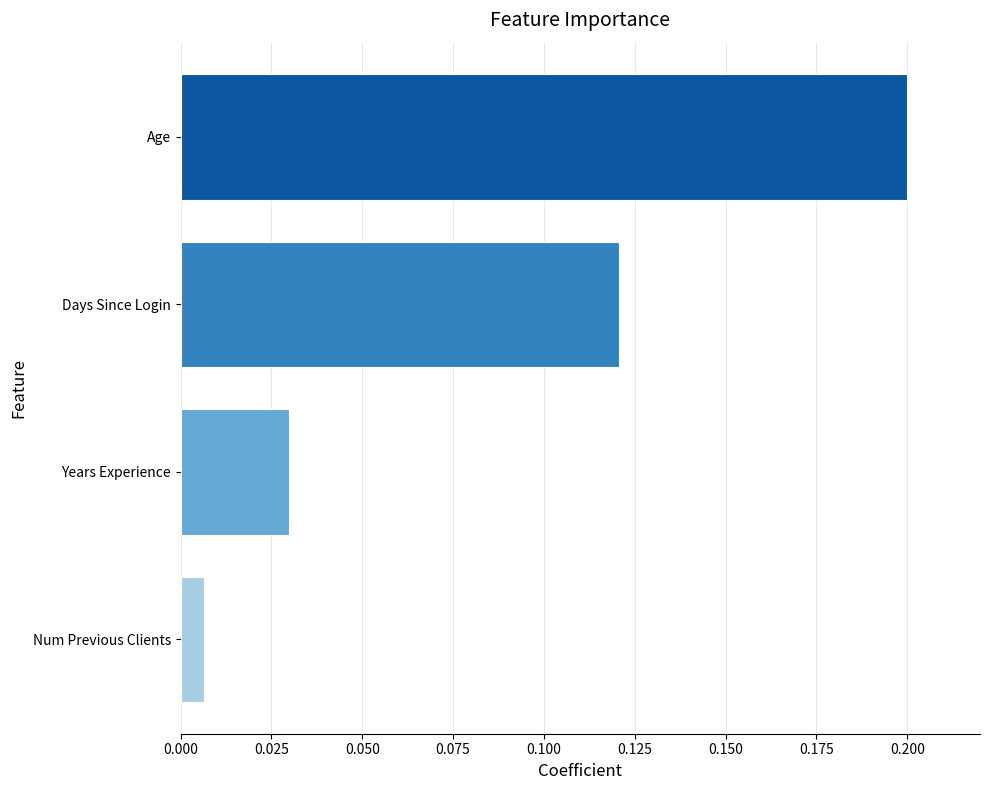

Rank the categories by value from lowest to highest.

Num Previous Clients, Years Experience, Days Since Login, Age